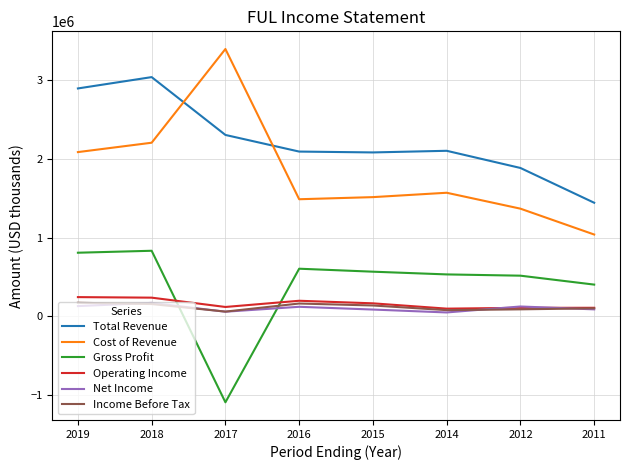

What is the difference between the highest and lowest values at 2016?

1972900